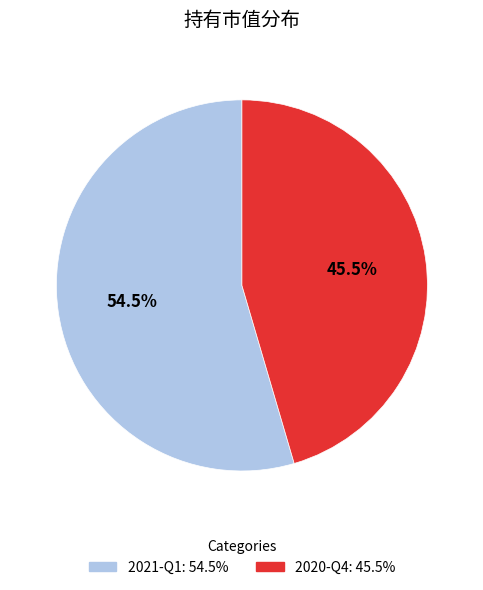

Which slice is the smallest?

2020-Q4